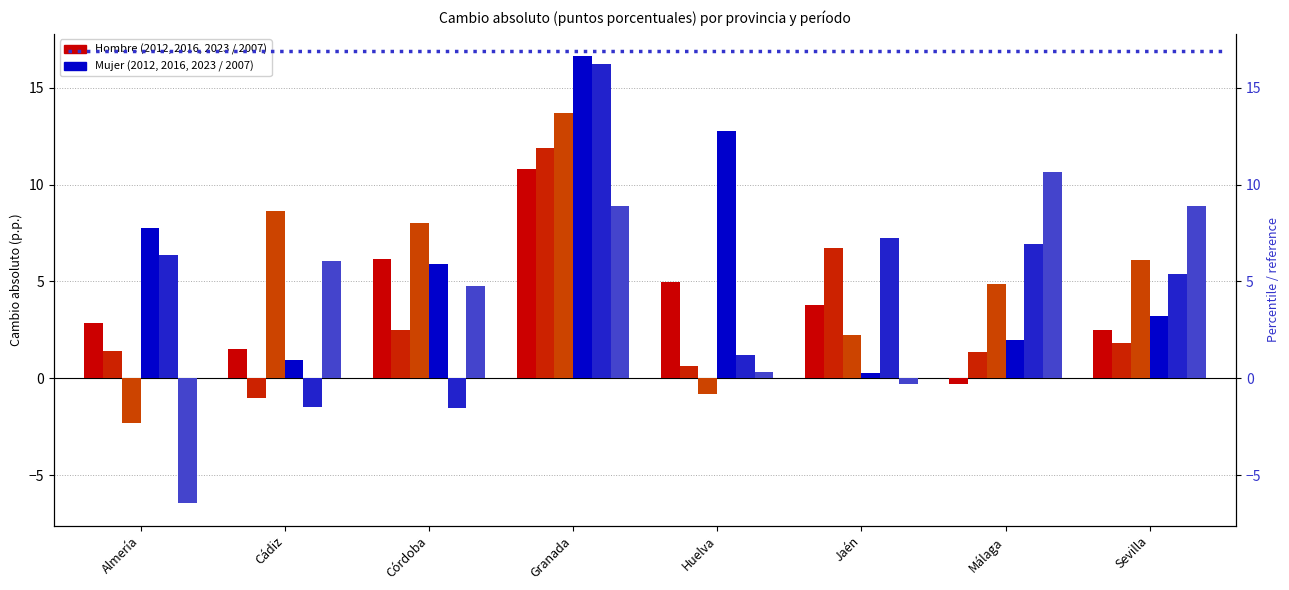

What is the minimum value shown in the chart?

-6.5